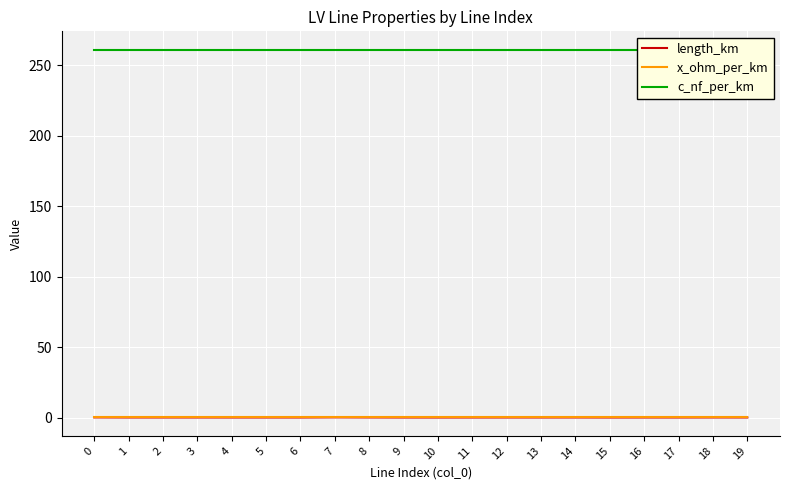

At which category is the sum across all series the highest?

7